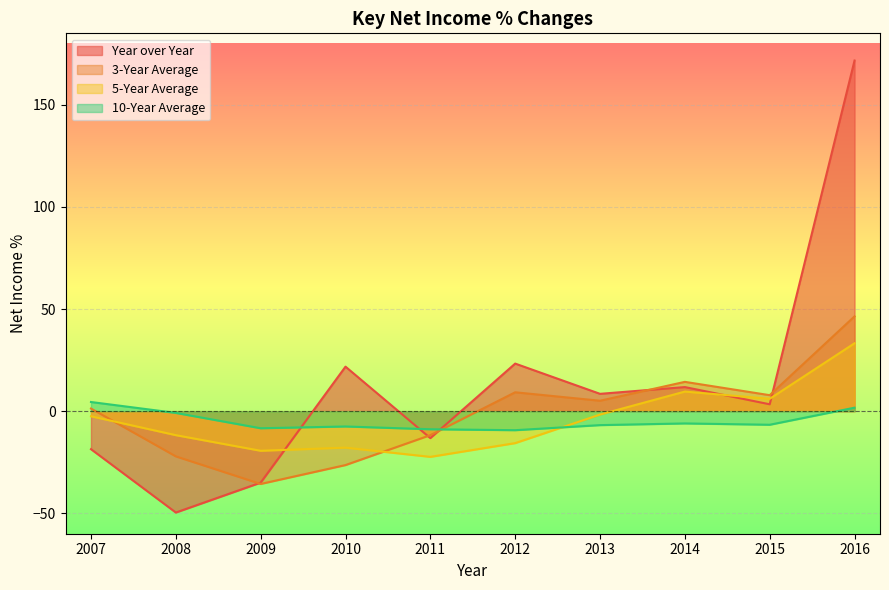

Which series changed the most between 2008 and 2009?

Year over Year